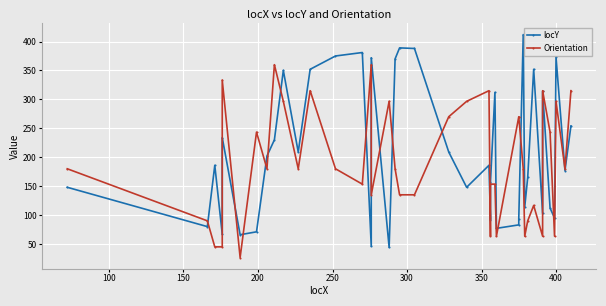

What is the label of the 33rd point from the right?

400